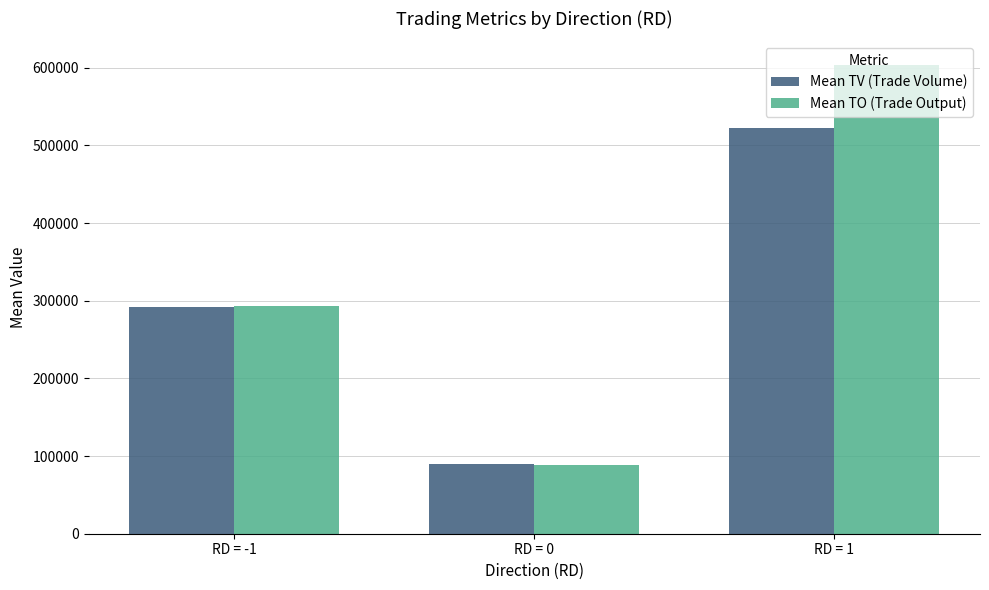

How many data points in Mean TO (Trade Output) are less than 293260?

1